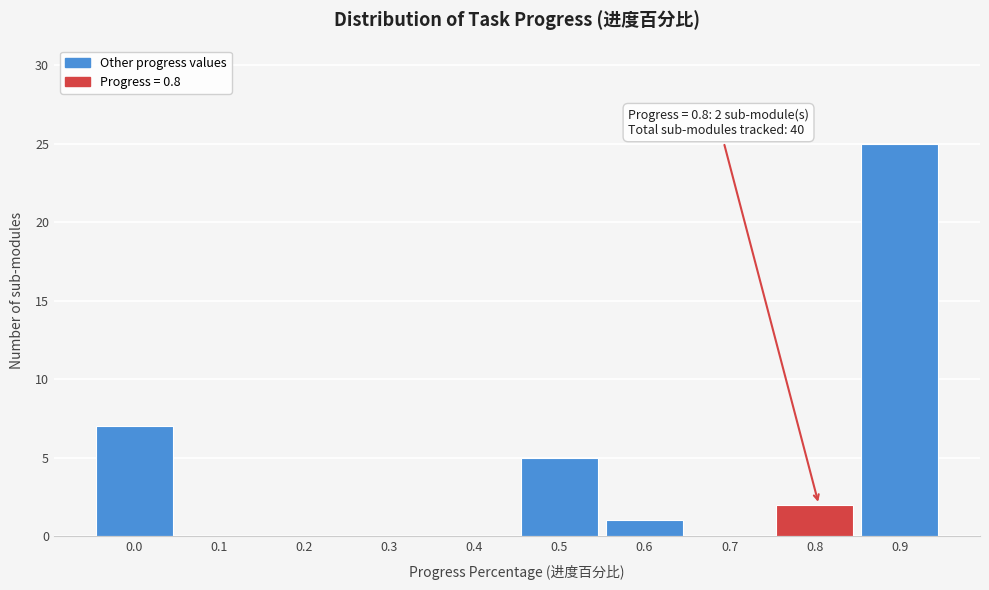

Reading left to right, what are all the values shown in this chart?

0.0=7	0.1=0	0.2=0	0.3=0	0.4=0	0.5=5	0.6=1	0.7=0	0.8=2	0.9=25